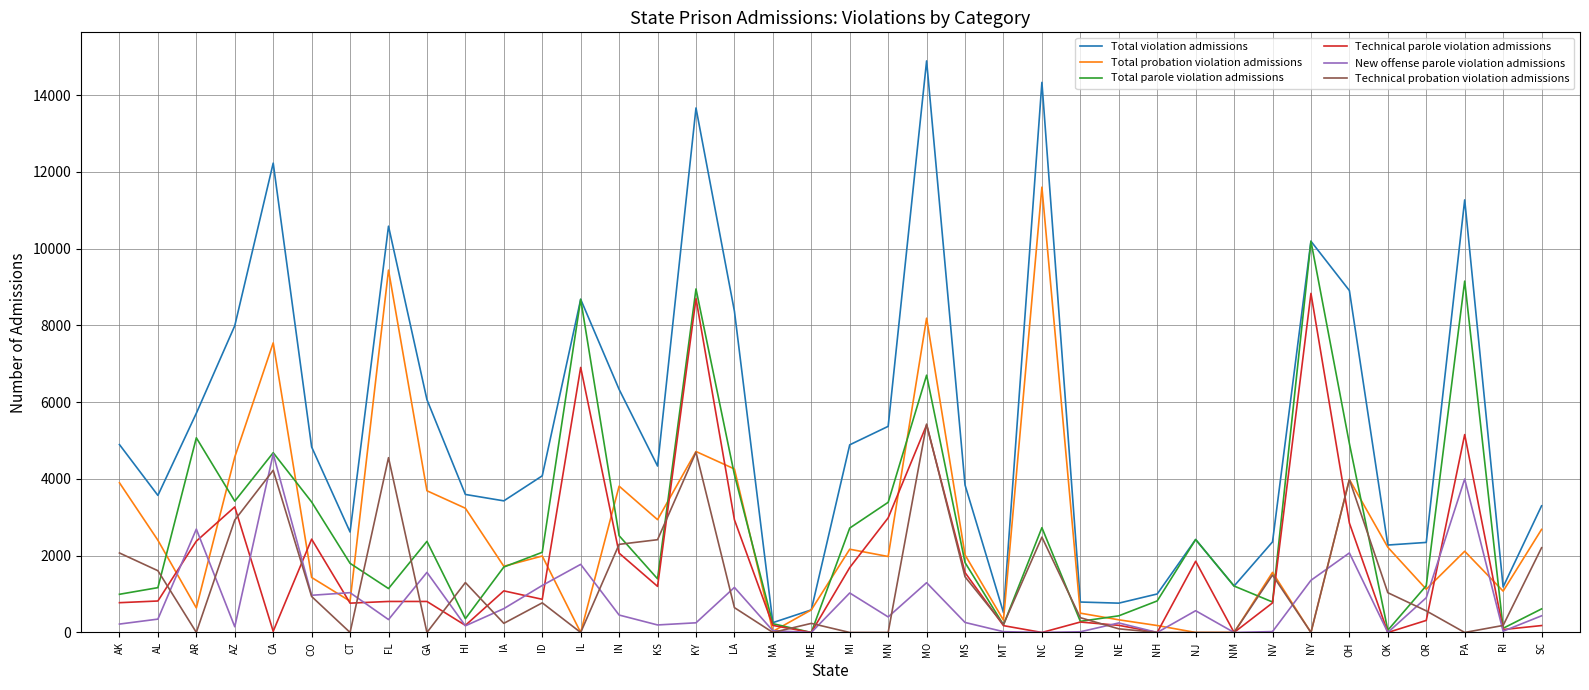

Between which two adjacent categories do Technical parole violation admissions and Technical probation violation admissions first intersect?

AL and AR